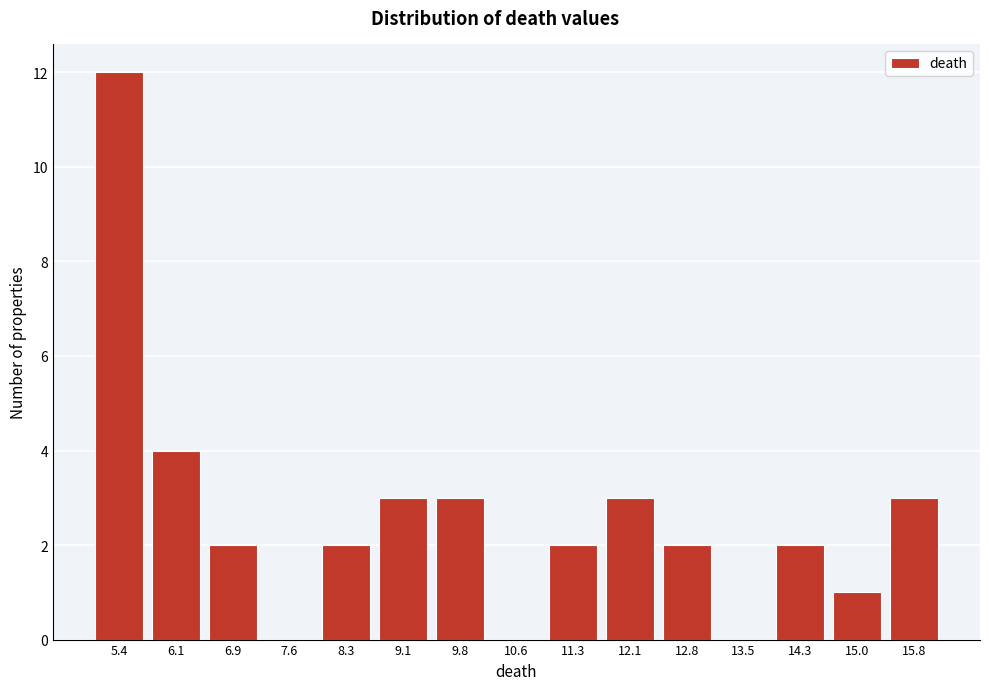

Reading left to right, transcribe all the data shown in this chart.

5.4=12	6.1=4	6.9=2	7.6=0	8.3=2	9.1=3	9.8=3	10.6=0	11.3=2	12.1=3	12.8=2	13.5=0	14.3=2	15.0=1	15.8=3